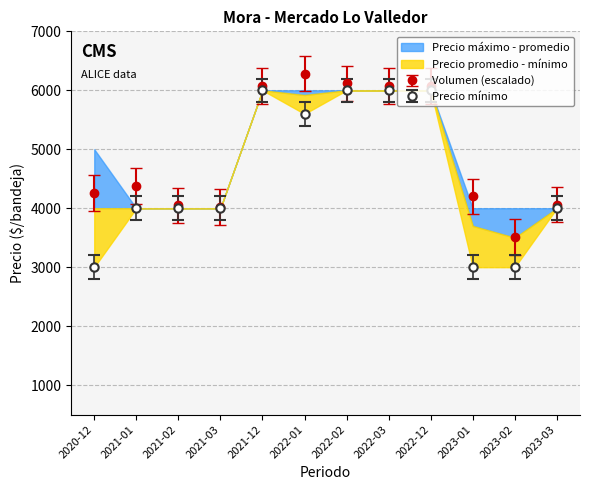

Is it true that Precio promedio ponderado equals 6087.2 at 2021-03?

False